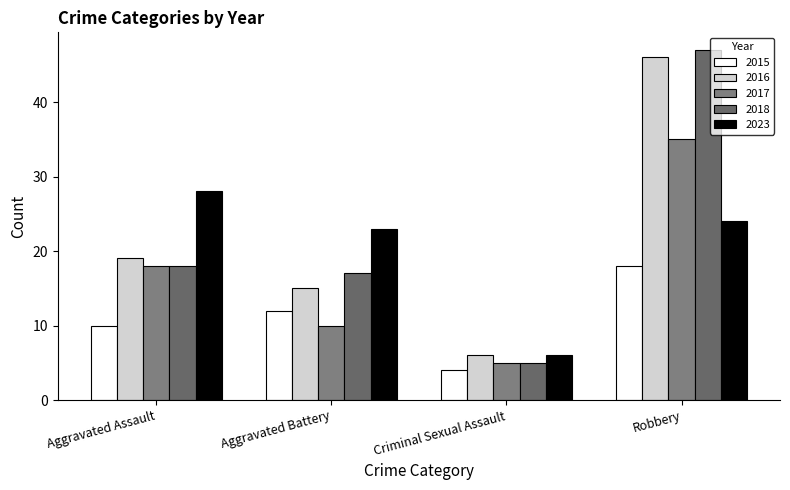

What are all the series names shown in the legend?

2015, 2016, 2017, 2018, 2023